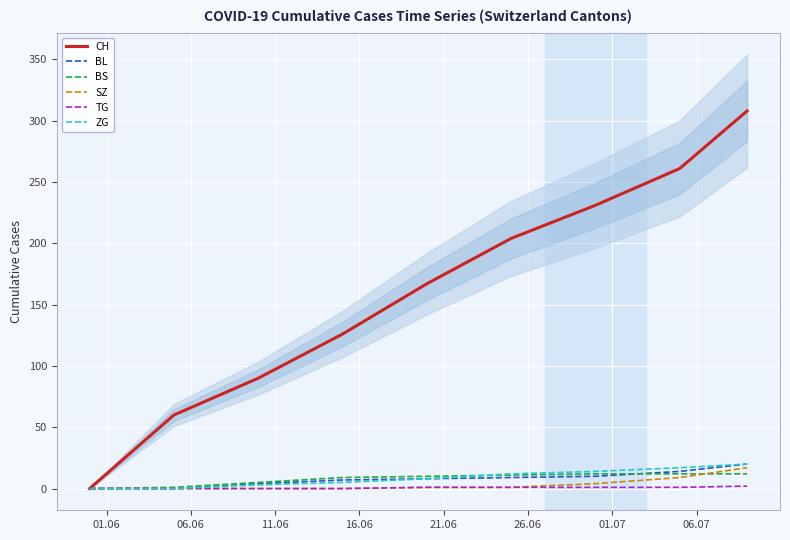

Which series has the widest spread of values?

CH